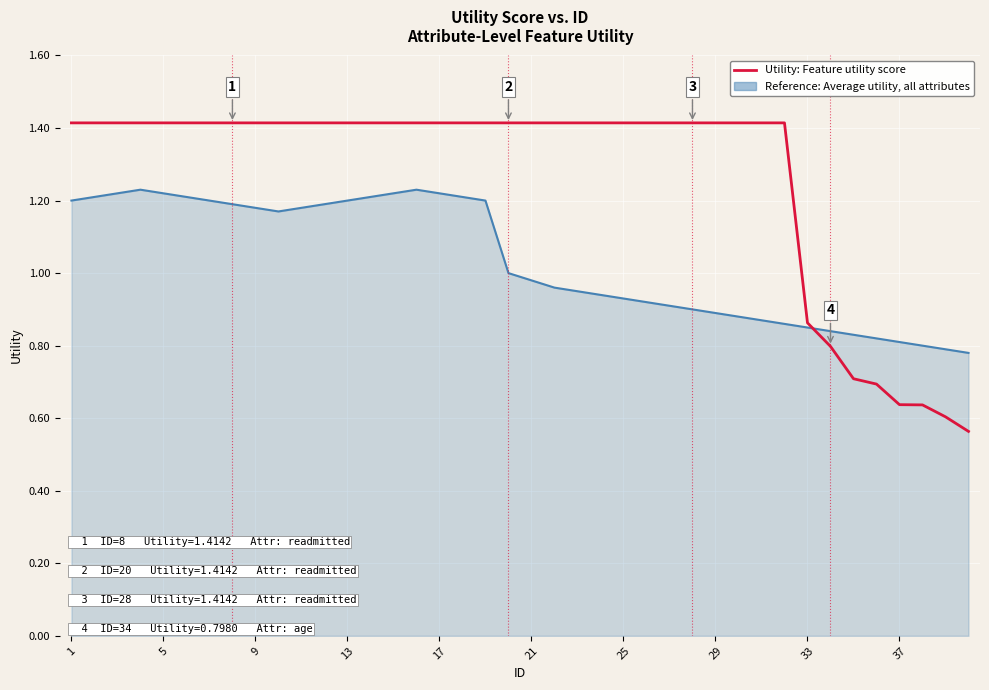

Which series has the largest range (max minus min)?

Utility: Feature utility score